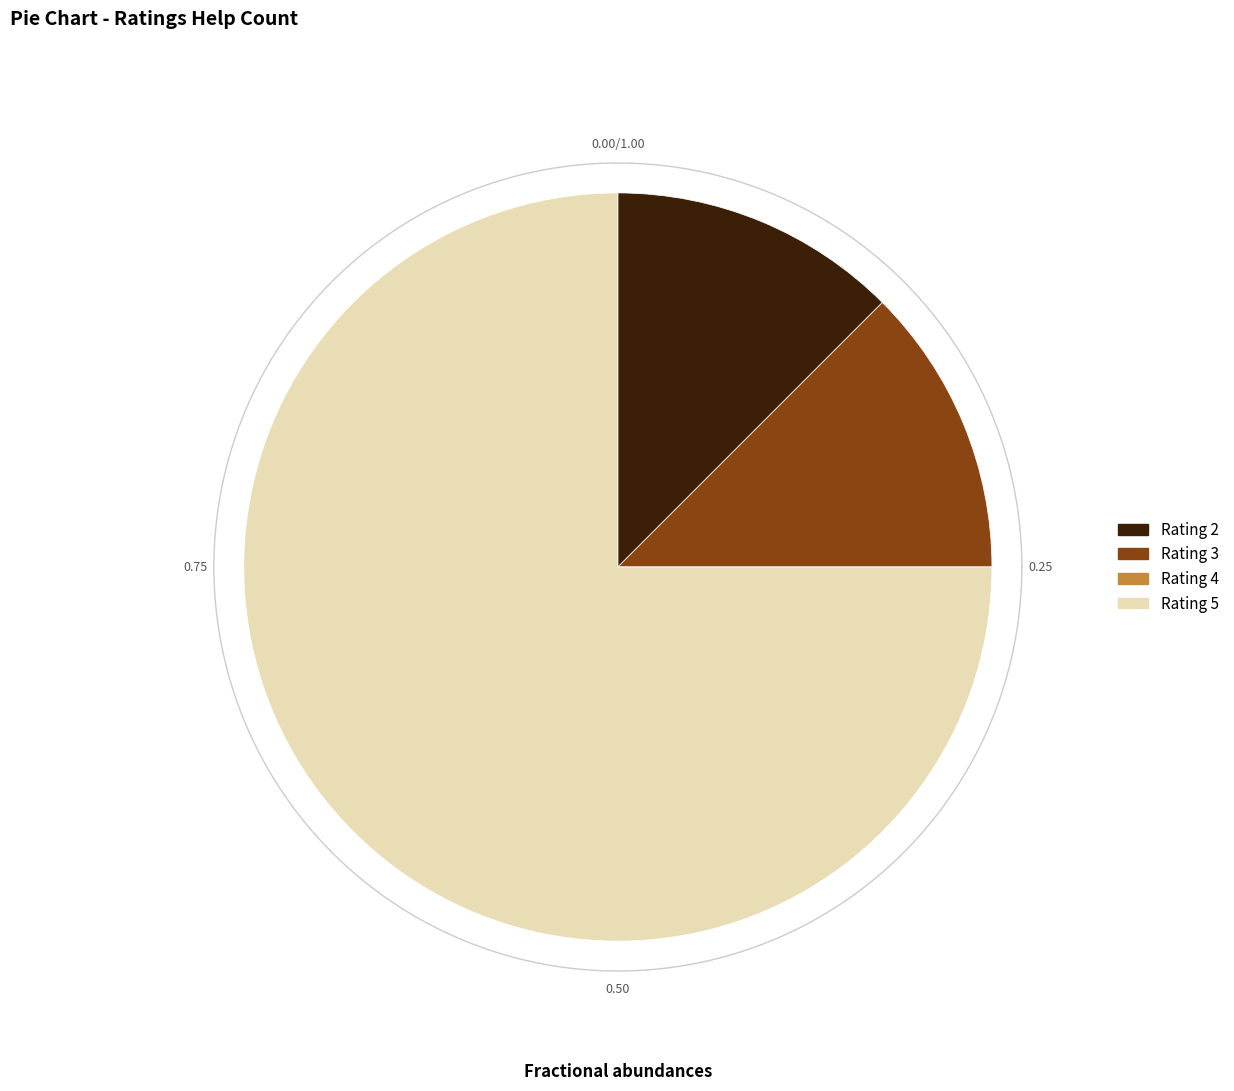

Count the number of slices in the pie.

4